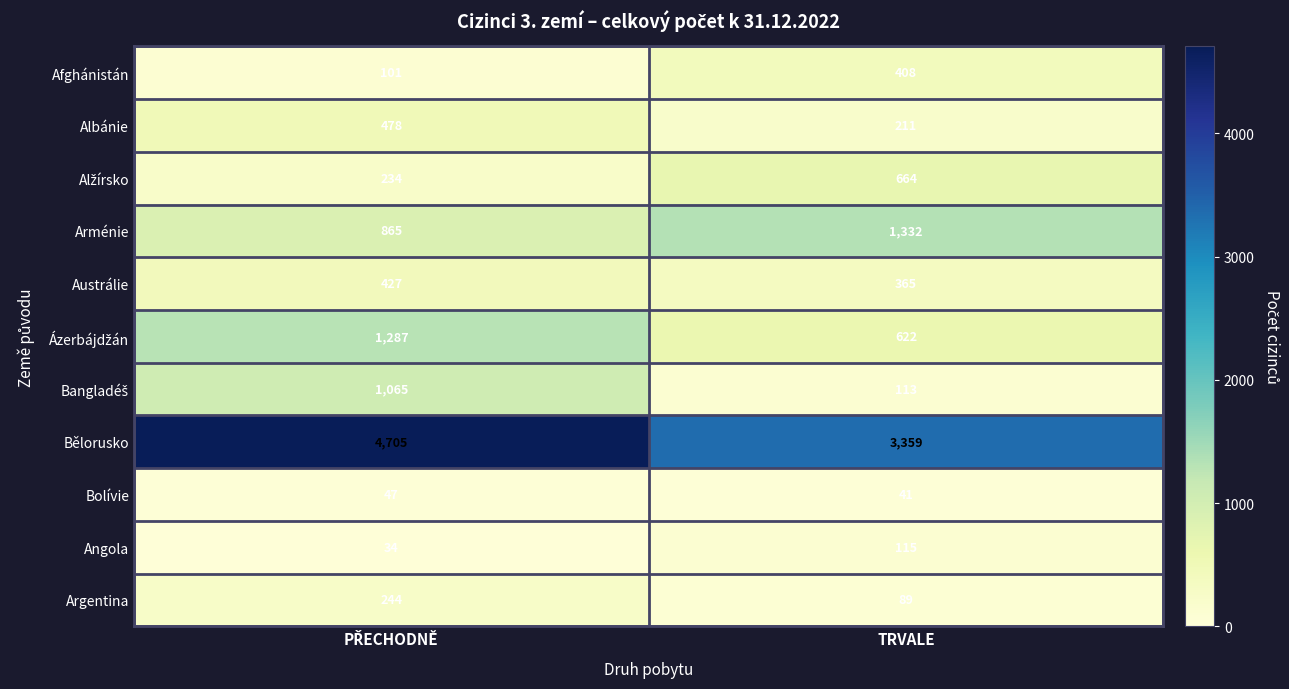

Which series has the largest total across all categories?

Bělorusko